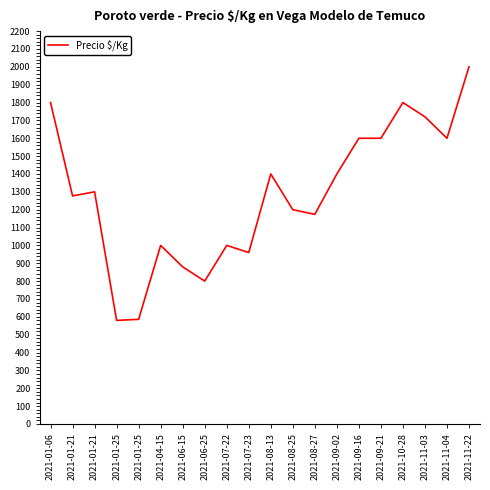

Reading left to right, transcribe all the data shown in this chart.

2021-01-06=1800	2021-01-21=1277	2021-01-21=1300	2021-01-25=580	2021-01-25=586	2021-04-15=1000	2021-06-15=880	2021-06-25=800	2021-07-22=1000	2021-07-23=960	2021-08-13=1400	2021-08-25=1200	2021-08-27=1174	2021-09-02=1400	2021-09-16=1600	2021-09-21=1600	2021-10-28=1800	2021-11-03=1720	2021-11-04=1600	2021-11-22=2000